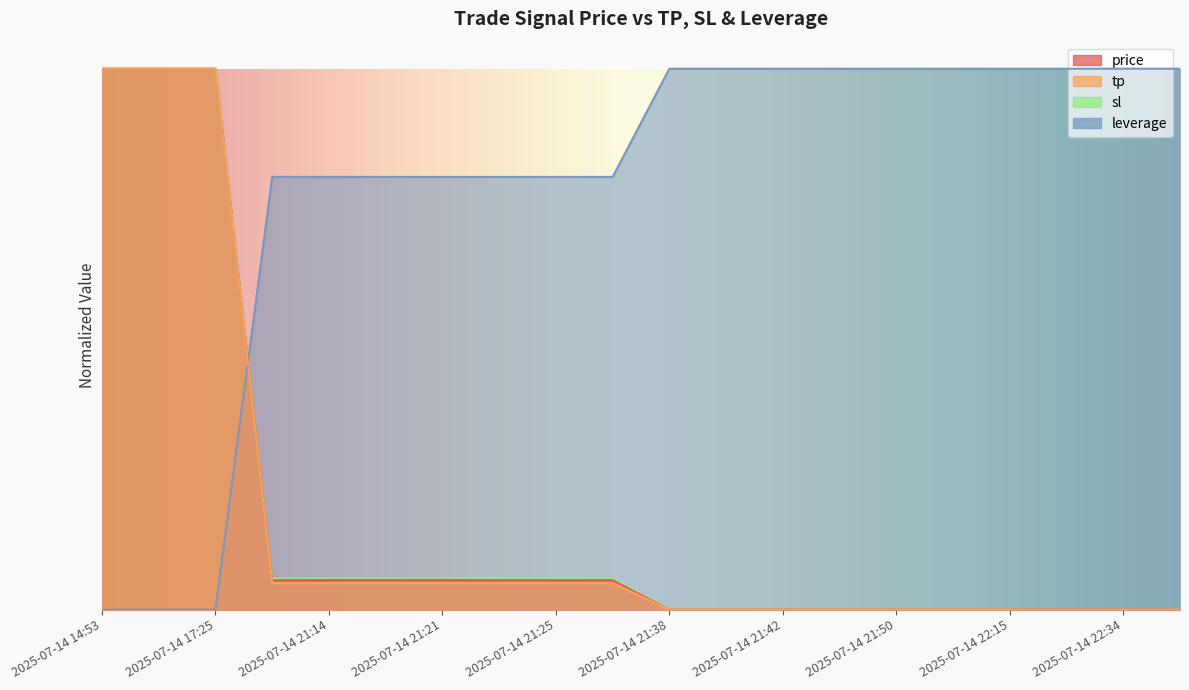

At which category does the chart reach its peak across all series?

2025-07-14 14:53